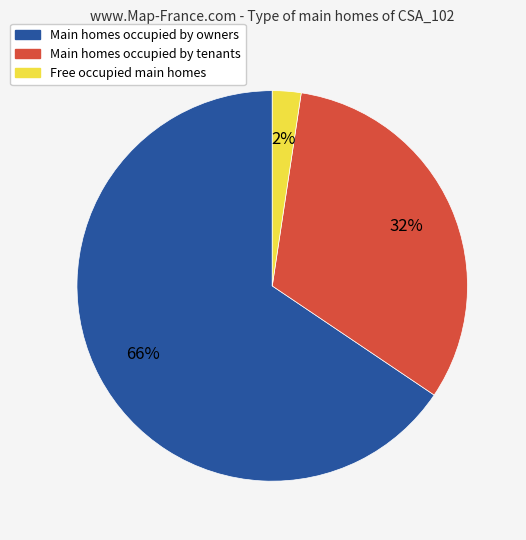

Is there any slice that represents more than half of the pie?

Yes